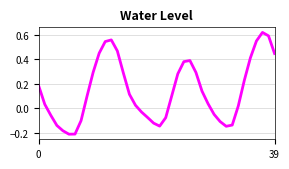

Reading right to left, extract all data points from this chart.

0.4	0.6	0.6	0.5	0.4	0.2	0.0	-0.1	-0.1	-0.1	-0.1	0.0	0.1	0.3	0.4	0.4	0.3	0.1	-0.1	-0.1	-0.1	-0.1	-0.0	0.0	0.1	0.3	0.5	0.6	0.5	0.5	0.3	0.1	-0.1	-0.2	-0.2	-0.2	-0.1	-0.1	0.0	0.2